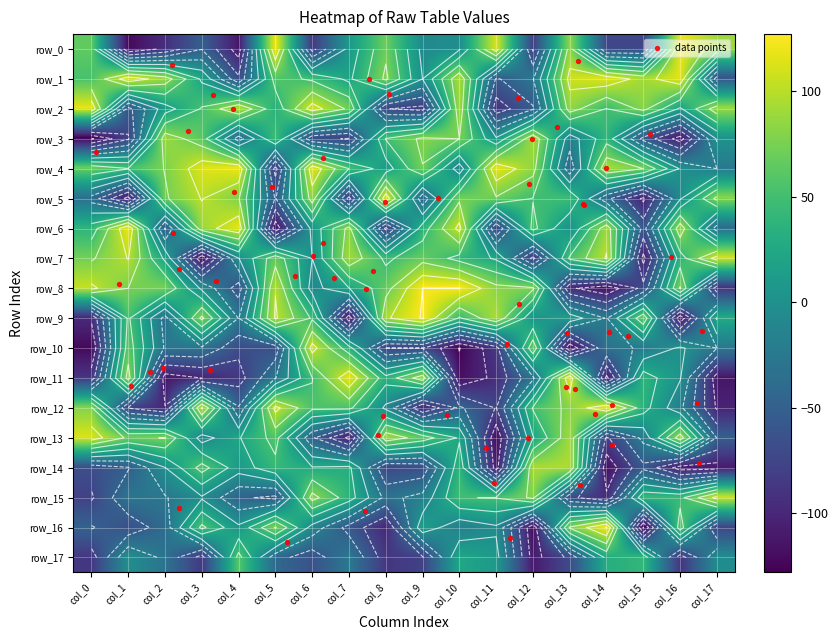

What value does the row_10 series have at col_15?

-23